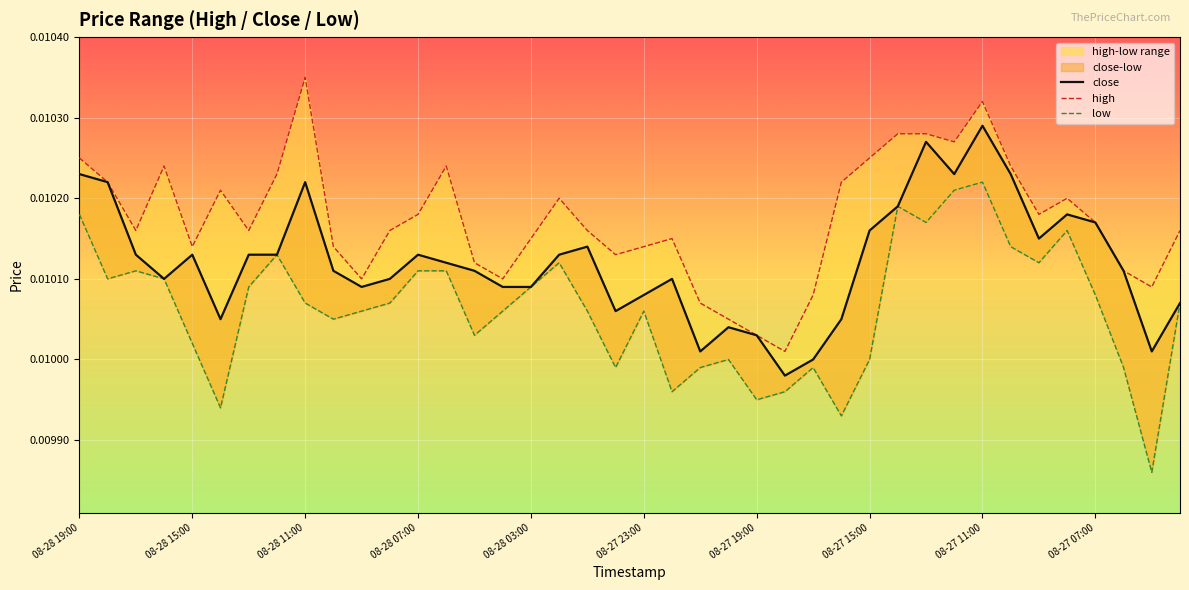

Is the value of low at 19 greater than the value of close at 35?

No